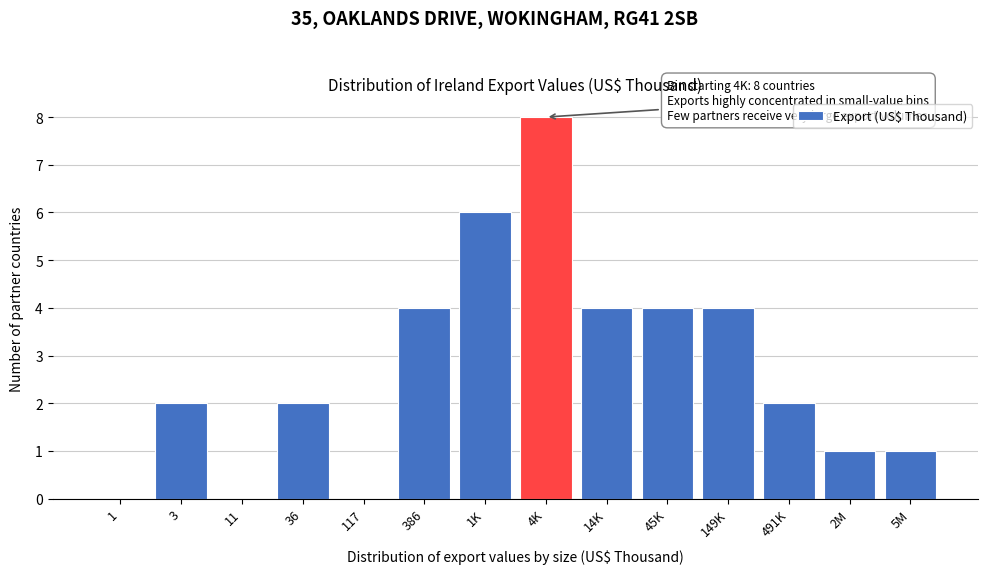

Reading left to right, extract all data points from this chart.

1=0	3=2	11=0	36=2	117=0	386=4	1K=6	4K=8	14K=4	45K=4	149K=4	491K=2	2M=1	5M=1